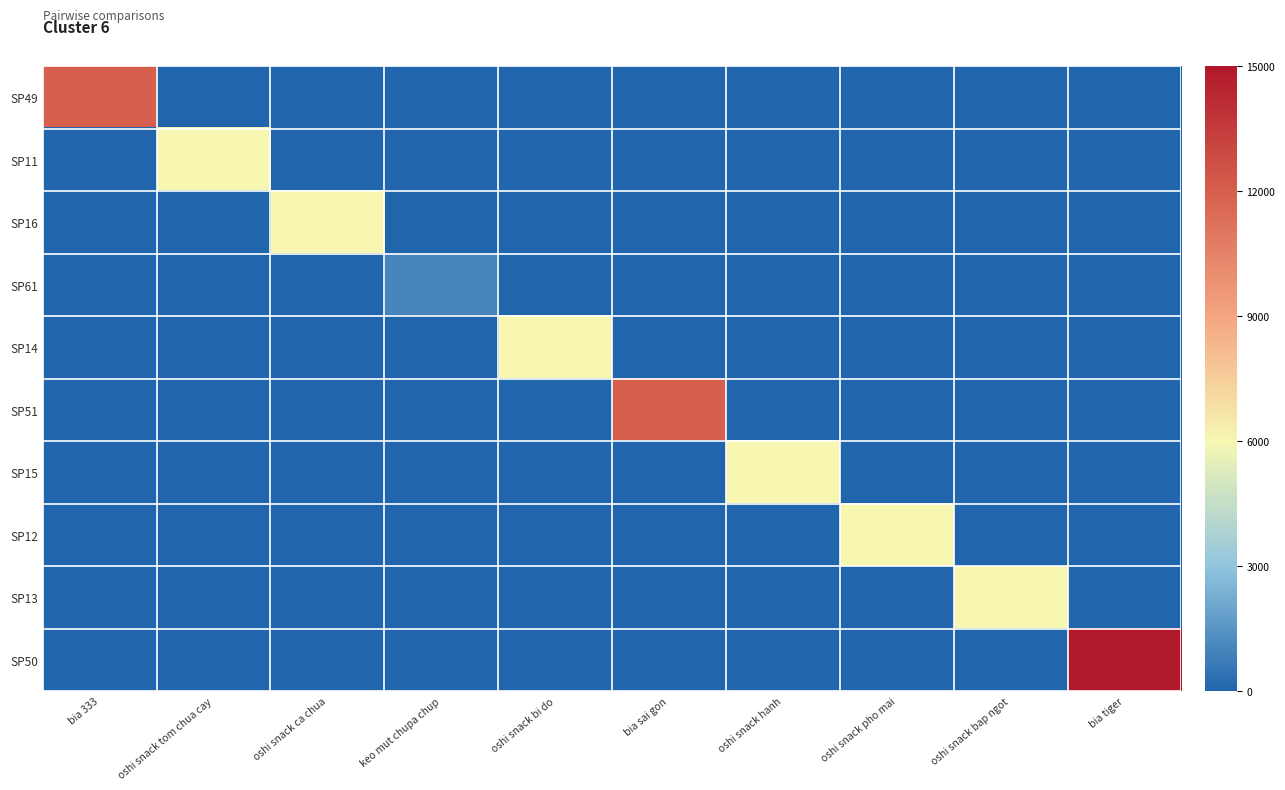

Reading left to right, list all the values displayed in this chart.

SP49: bia 333=0.8	oshi snack tom chua cay=0.0	oshi snack ca chua=0.0	keo mut chupa chup=0.0	oshi snack bi do=0.0	bia sai gon=0.0	oshi snack hanh=0.0	oshi snack pho mai=0.0	oshi snack bap ngot=0.0	bia tiger=0.0
SP11: bia 333=0.0	oshi snack tom chua cay=0.4	oshi snack ca chua=0.0	keo mut chupa chup=0.0	oshi snack bi do=0.0	bia sai gon=0.0	oshi snack hanh=0.0	oshi snack pho mai=0.0	oshi snack bap ngot=0.0	bia tiger=0.0
SP16: bia 333=0.0	oshi snack tom chua cay=0.0	oshi snack ca chua=0.4	keo mut chupa chup=0.0	oshi snack bi do=0.0	bia sai gon=0.0	oshi snack hanh=0.0	oshi snack pho mai=0.0	oshi snack bap ngot=0.0	bia tiger=0.0
SP61: bia 333=0.0	oshi snack tom chua cay=0.0	oshi snack ca chua=0.0	keo mut chupa chup=0.1	oshi snack bi do=0.0	bia sai gon=0.0	oshi snack hanh=0.0	oshi snack pho mai=0.0	oshi snack bap ngot=0.0	bia tiger=0.0
SP14: bia 333=0.0	oshi snack tom chua cay=0.0	oshi snack ca chua=0.0	keo mut chupa chup=0.0	oshi snack bi do=0.4	bia sai gon=0.0	oshi snack hanh=0.0	oshi snack pho mai=0.0	oshi snack bap ngot=0.0	bia tiger=0.0
SP51: bia 333=0.0	oshi snack tom chua cay=0.0	oshi snack ca chua=0.0	keo mut chupa chup=0.0	oshi snack bi do=0.0	bia sai gon=0.8	oshi snack hanh=0.0	oshi snack pho mai=0.0	oshi snack bap ngot=0.0	bia tiger=0.0
SP15: bia 333=0.0	oshi snack tom chua cay=0.0	oshi snack ca chua=0.0	keo mut chupa chup=0.0	oshi snack bi do=0.0	bia sai gon=0.0	oshi snack hanh=0.4	oshi snack pho mai=0.0	oshi snack bap ngot=0.0	bia tiger=0.0
SP12: bia 333=0.0	oshi snack tom chua cay=0.0	oshi snack ca chua=0.0	keo mut chupa chup=0.0	oshi snack bi do=0.0	bia sai gon=0.0	oshi snack hanh=0.0	oshi snack pho mai=0.4	oshi snack bap ngot=0.0	bia tiger=0.0
SP13: bia 333=0.0	oshi snack tom chua cay=0.0	oshi snack ca chua=0.0	keo mut chupa chup=0.0	oshi snack bi do=0.0	bia sai gon=0.0	oshi snack hanh=0.0	oshi snack pho mai=0.0	oshi snack bap ngot=0.4	bia tiger=0.0
SP50: bia 333=0.0	oshi snack tom chua cay=0.0	oshi snack ca chua=0.0	keo mut chupa chup=0.0	oshi snack bi do=0.0	bia sai gon=0.0	oshi snack hanh=0.0	oshi snack pho mai=0.0	oshi snack bap ngot=0.0	bia tiger=1.0